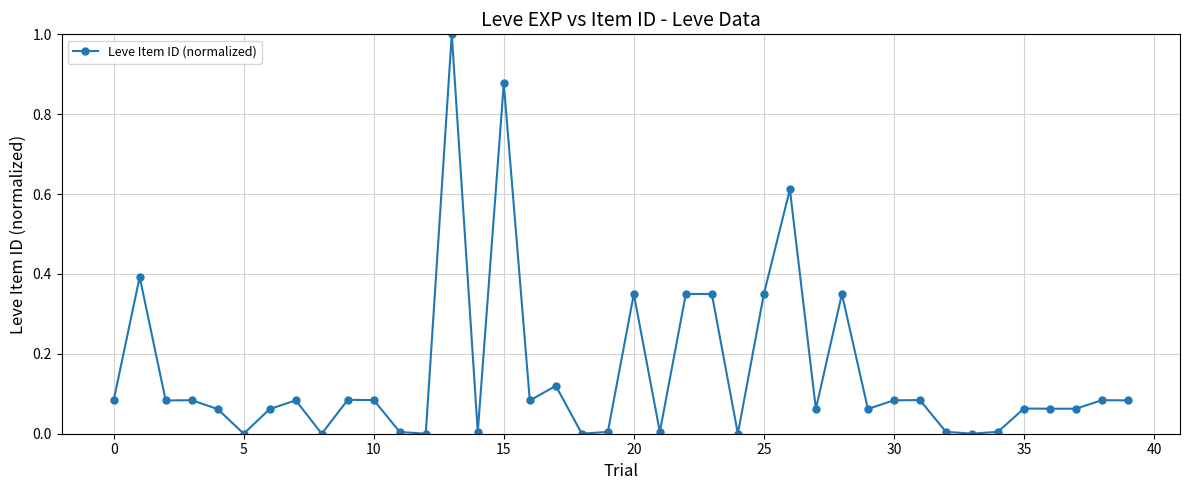

What is the difference between the maximum and minimum values?

1.0